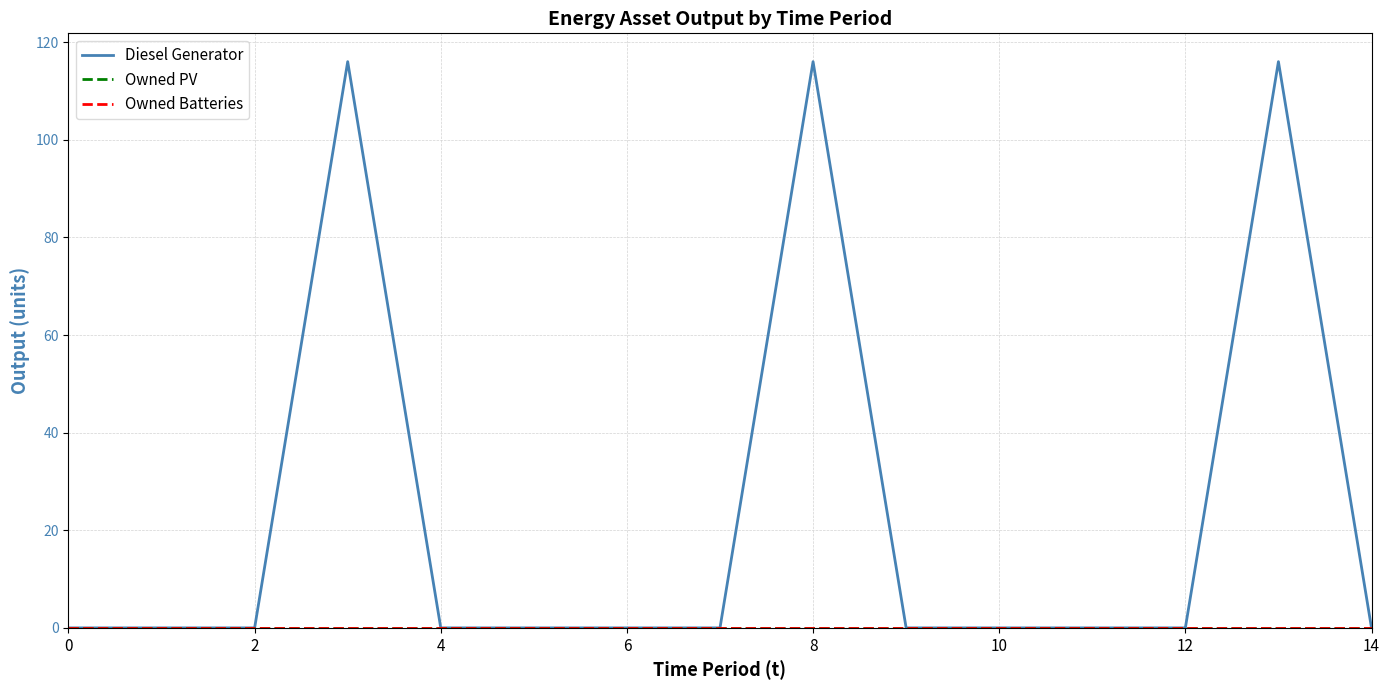

Does the chart display data point markers on the line(s)?

No